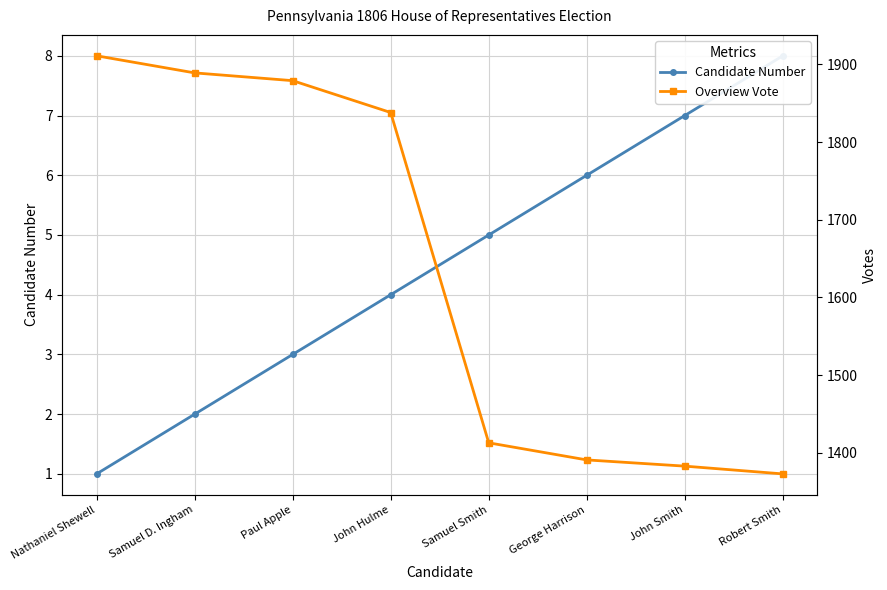

What is the difference between the maximum and minimum values in the Overview Vote series?

538